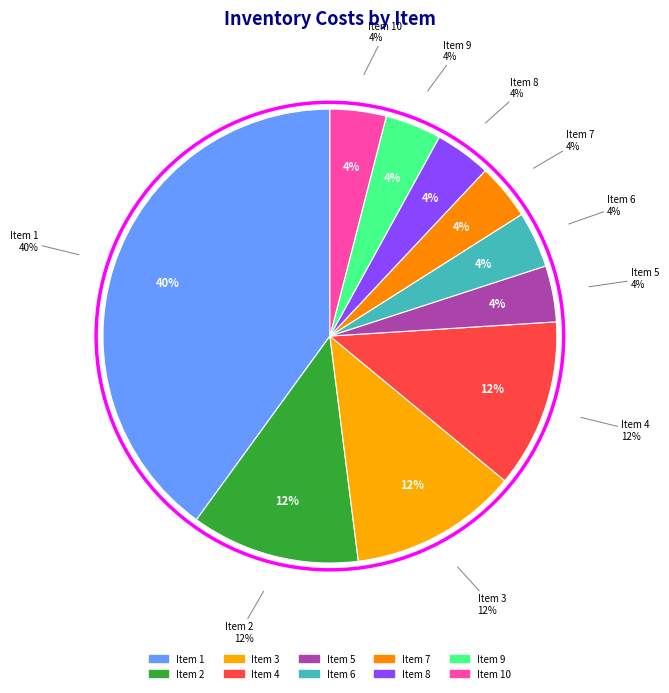

To the nearest percent, what percentage of the pie is 8?

4%